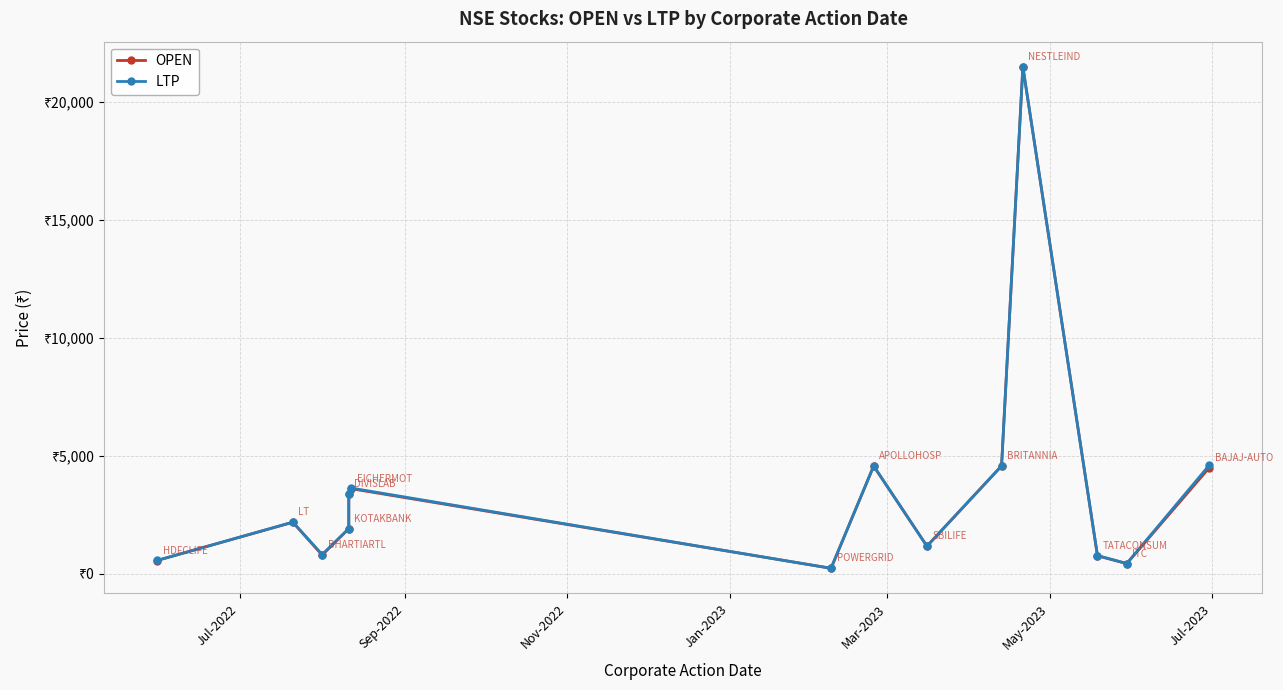

Which series changed the most between May-2023 and Jul-2023?

LTP